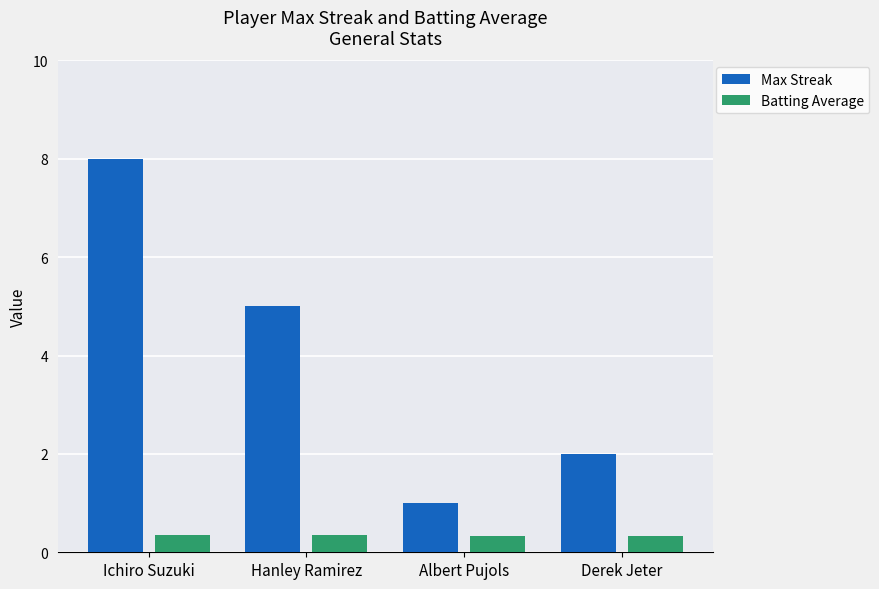

Which series has the largest total across all categories?

Max Streak